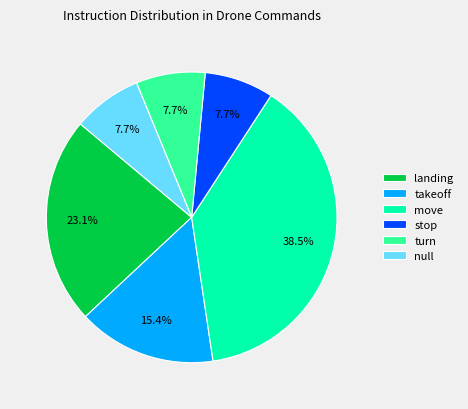

Does landing account for over 50% of the chart?

No